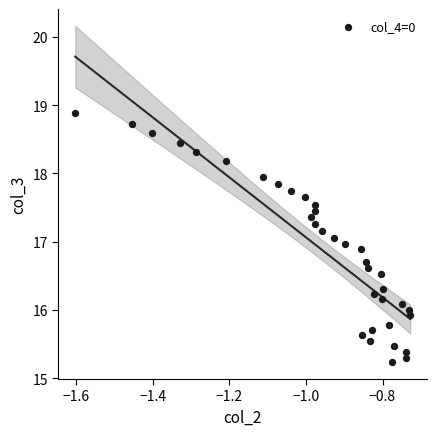

What is the range of Y values (max minus min)?

3.7